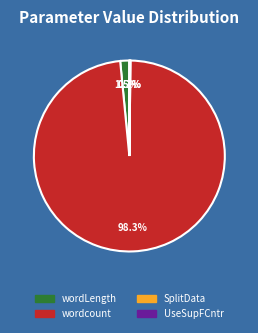

What percentage do wordLength and wordcount together represent?

99.8%